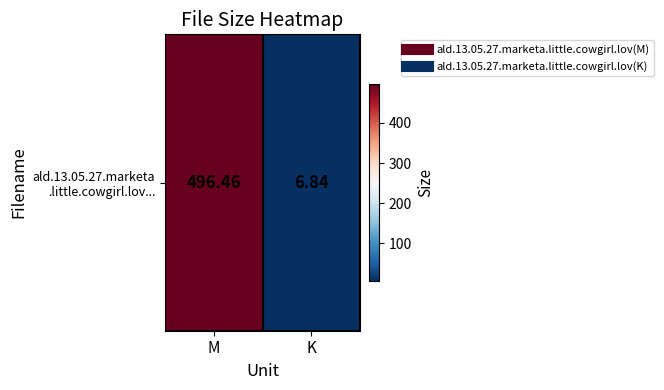

Between M and K, which is larger?

M